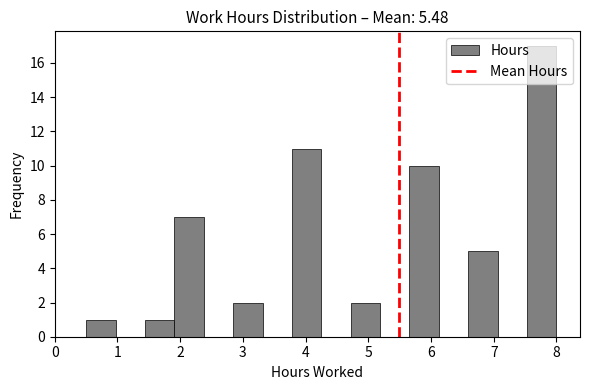

Which range on the x-axis has the tallest bar?

7.5 to 8.0